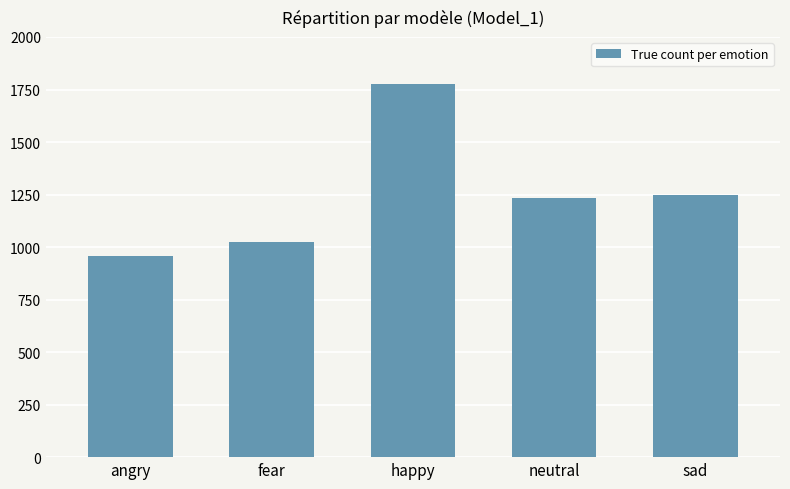

What is the difference between the second highest and second lowest values?

223